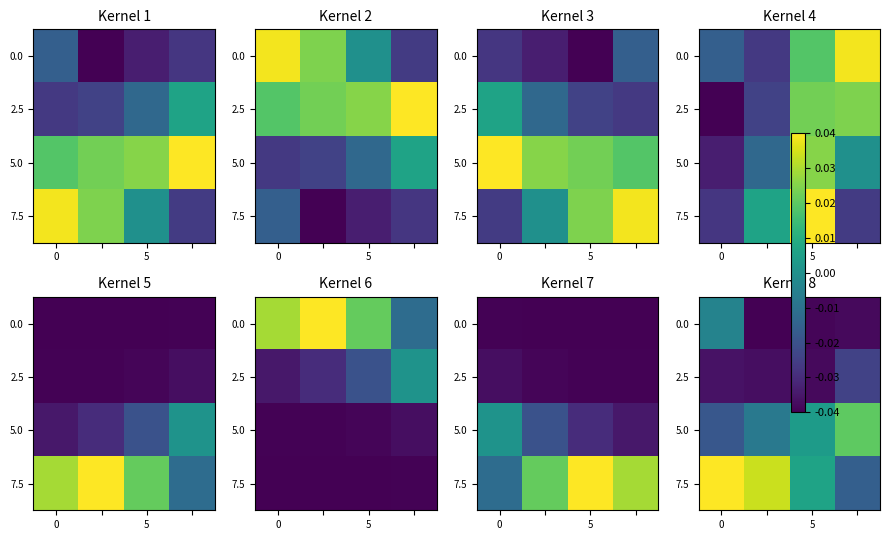

Is it true that 0.0 equals -0.0 at 0?

False